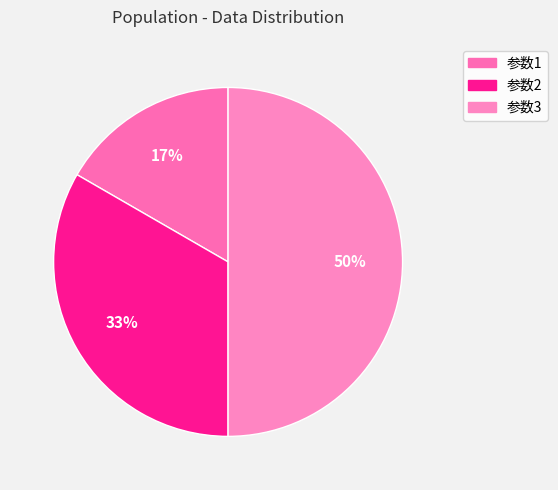

Which slice is the largest?

参数3